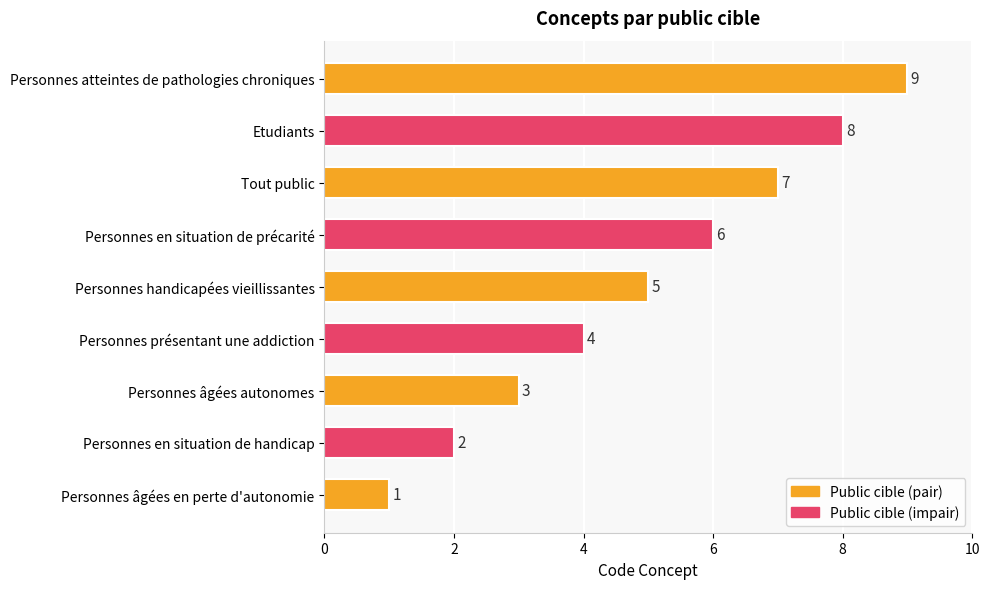

What is the difference between the maximum and minimum values?

8